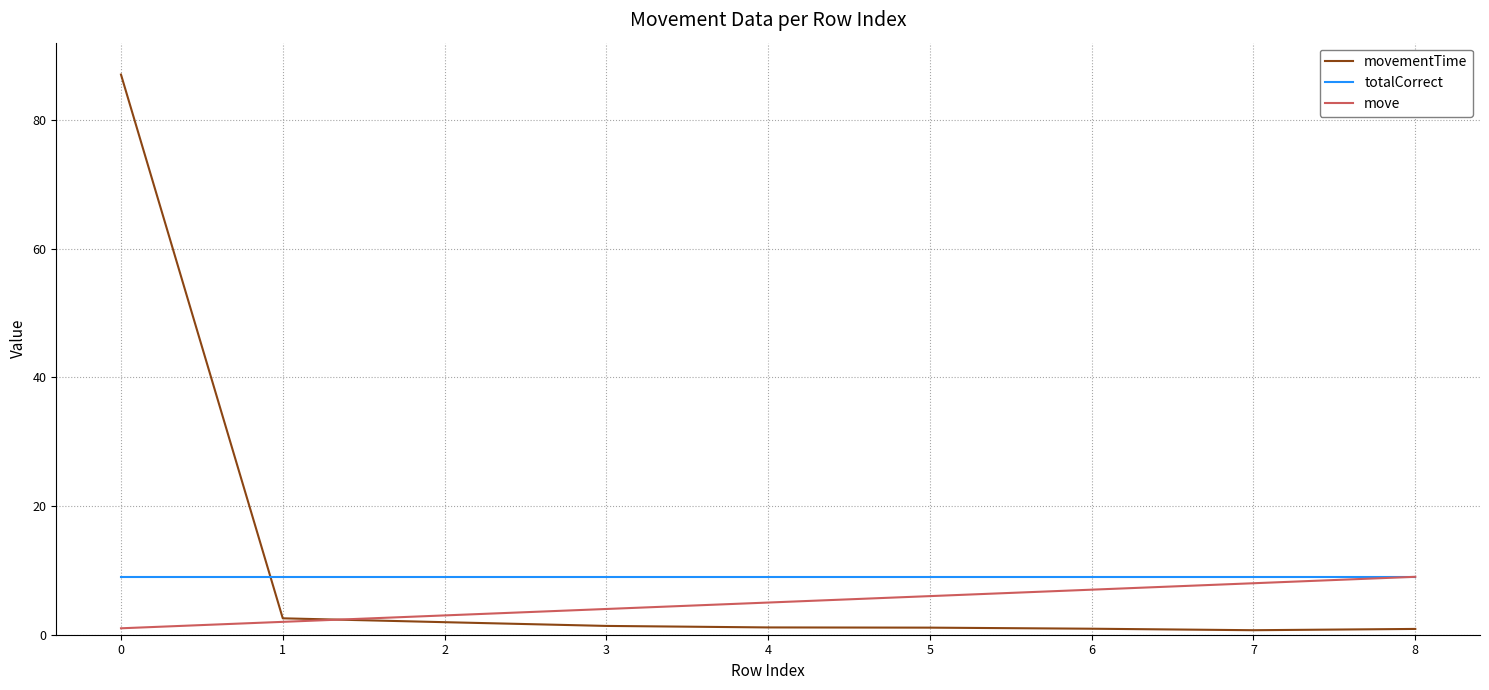

Rank the categories by move value from highest to lowest.

8, 7, 6, 5, 4, 3, 2, 1, 0